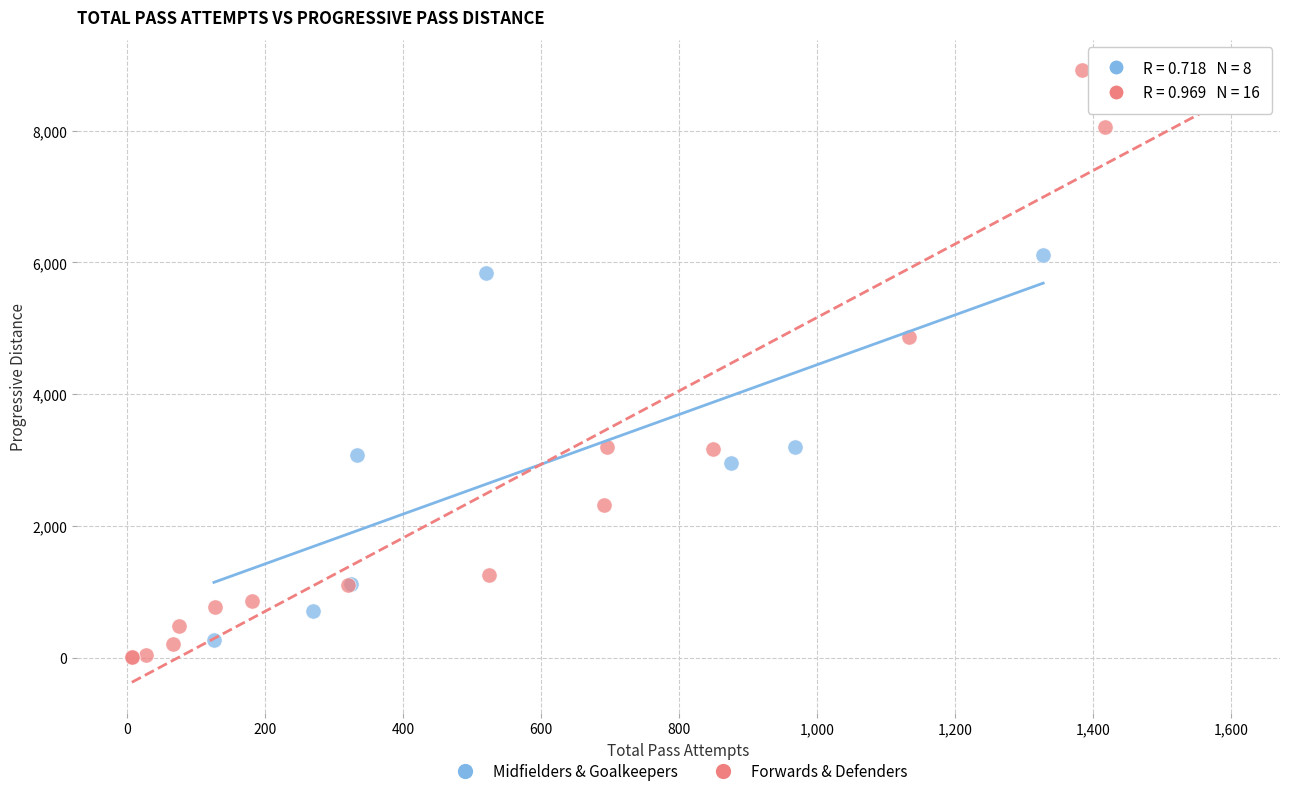

Which series has the widest spread of Y values?

Forwards & Defenders